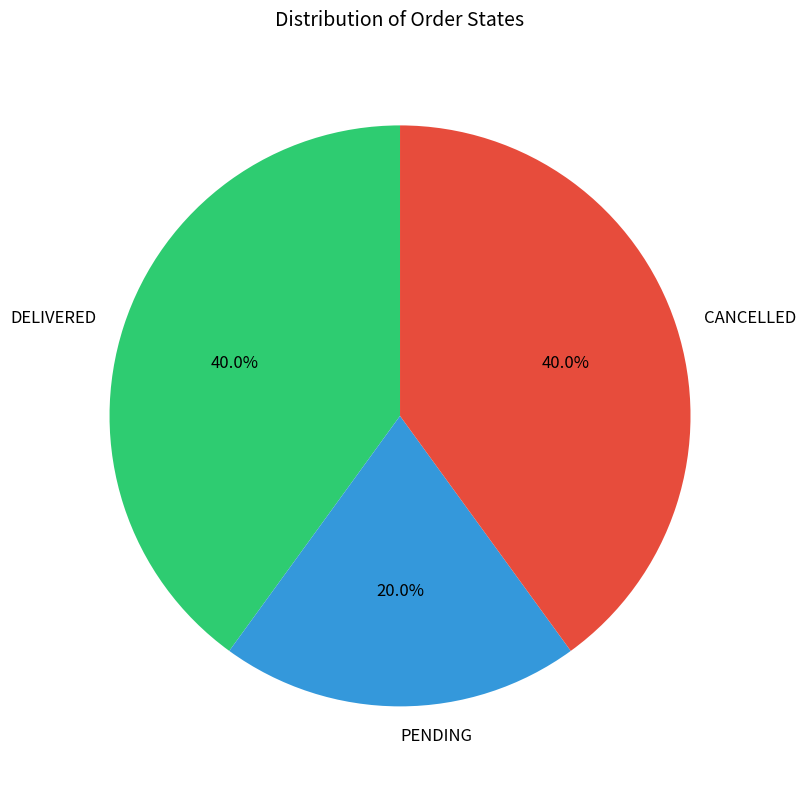

The PENDING slice represents 20% of the pie. True or false?

True